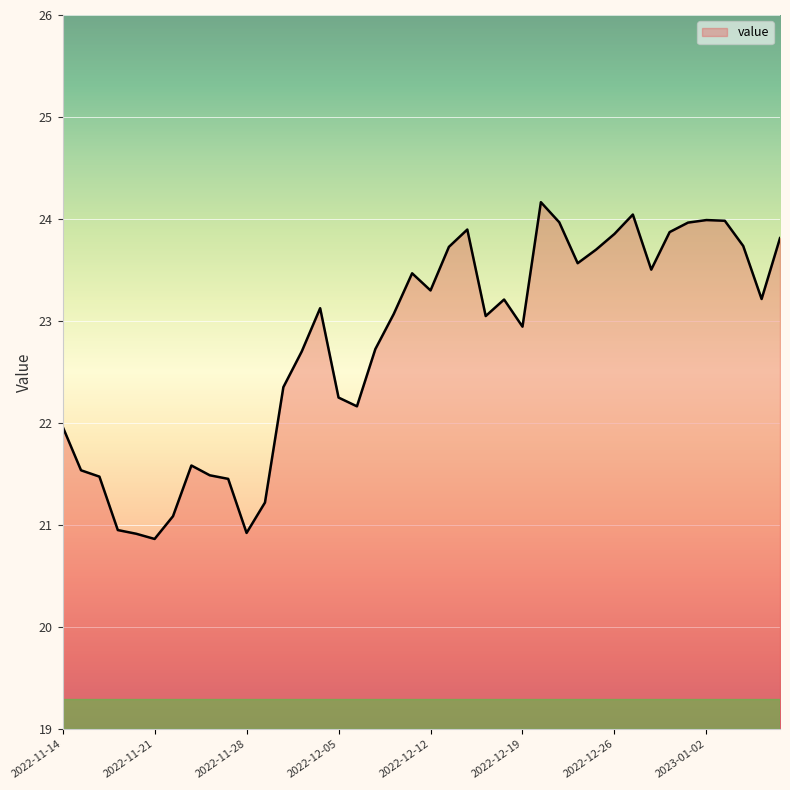

What is the difference between the maximum and minimum values?

3.3